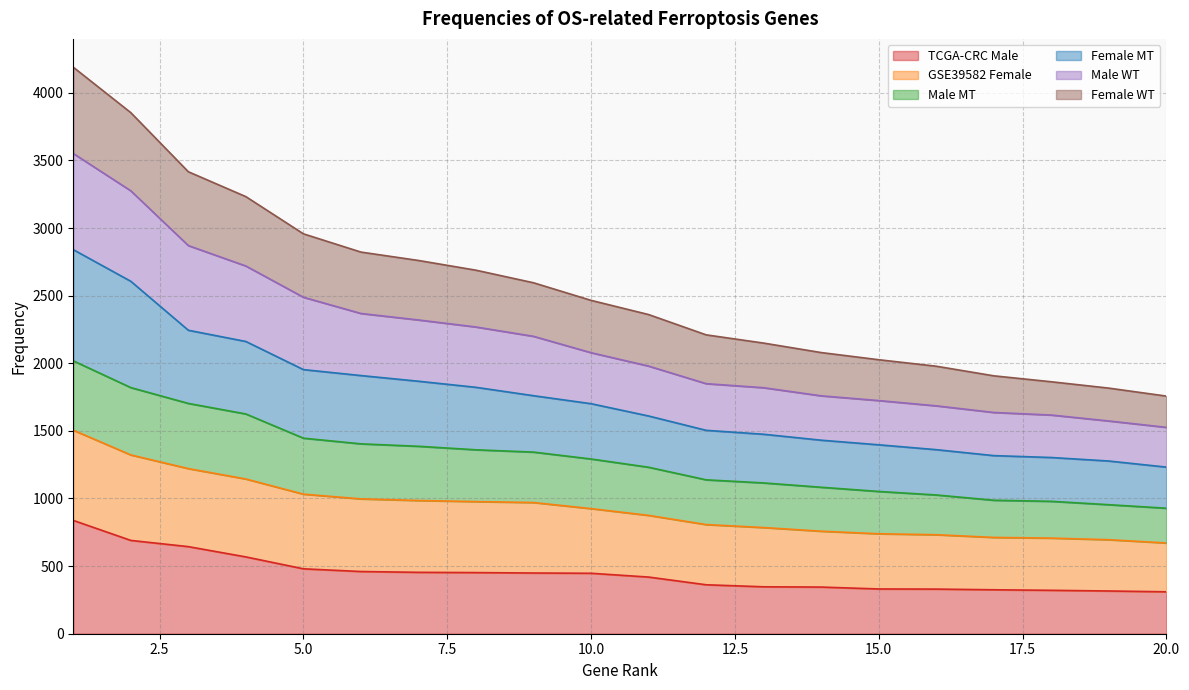

True or false: Male WT and TCGA-CRC Male intersect in this chart.

False